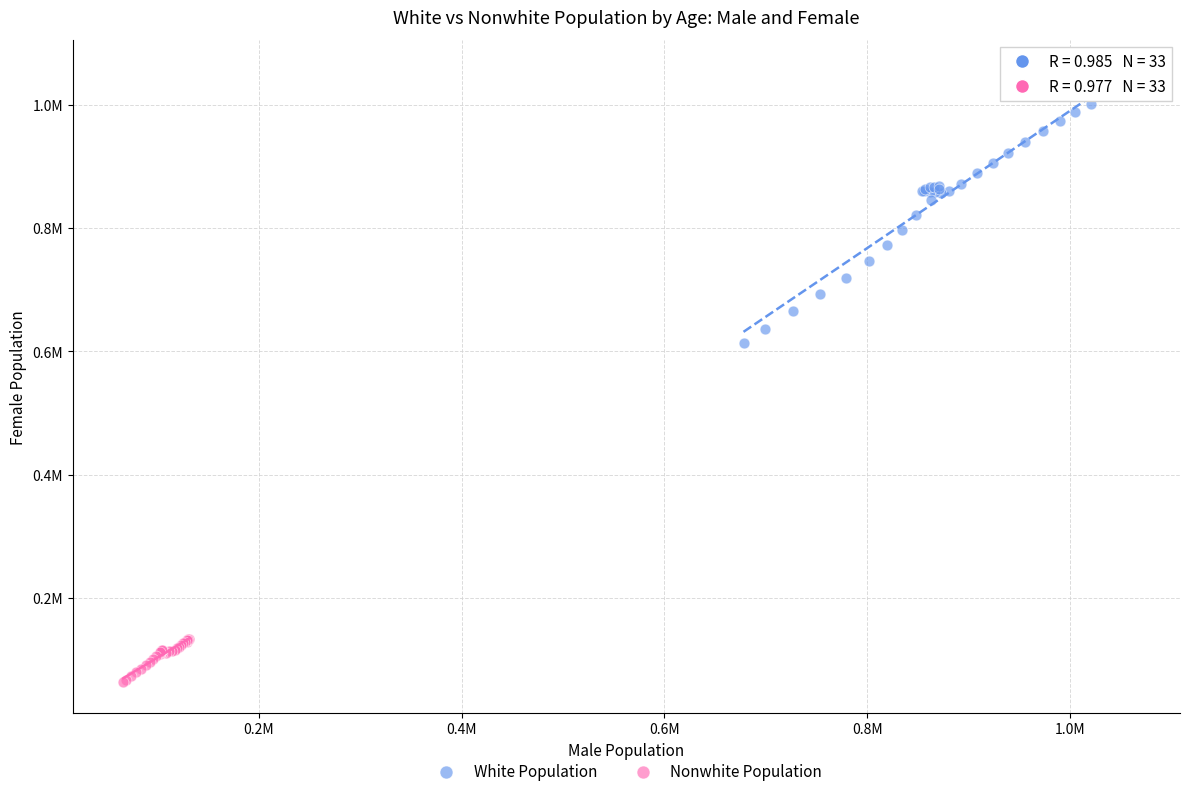

What are all the series names shown in the legend?

White Population, Nonwhite Population